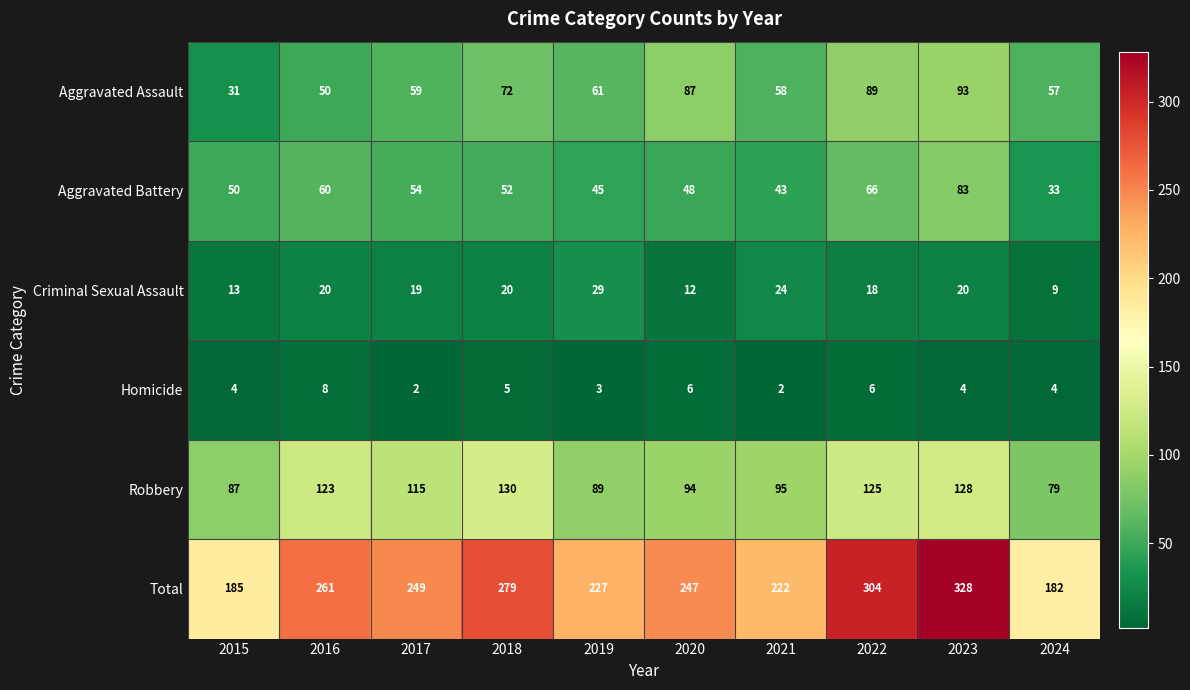

What is the difference between the maximum and minimum values in the Robbery series?

51